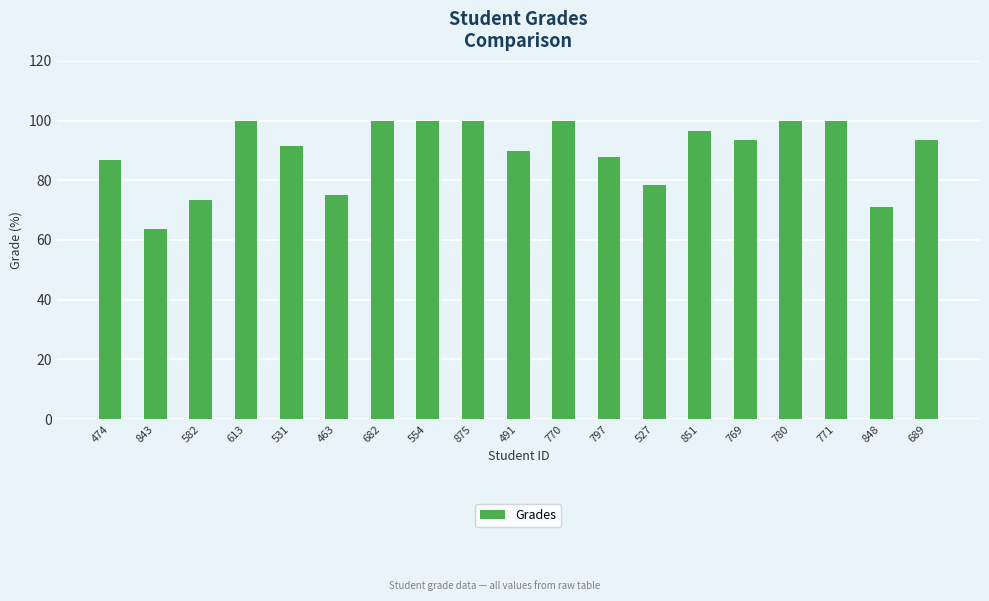

What is the smallest value displayed?

63.6